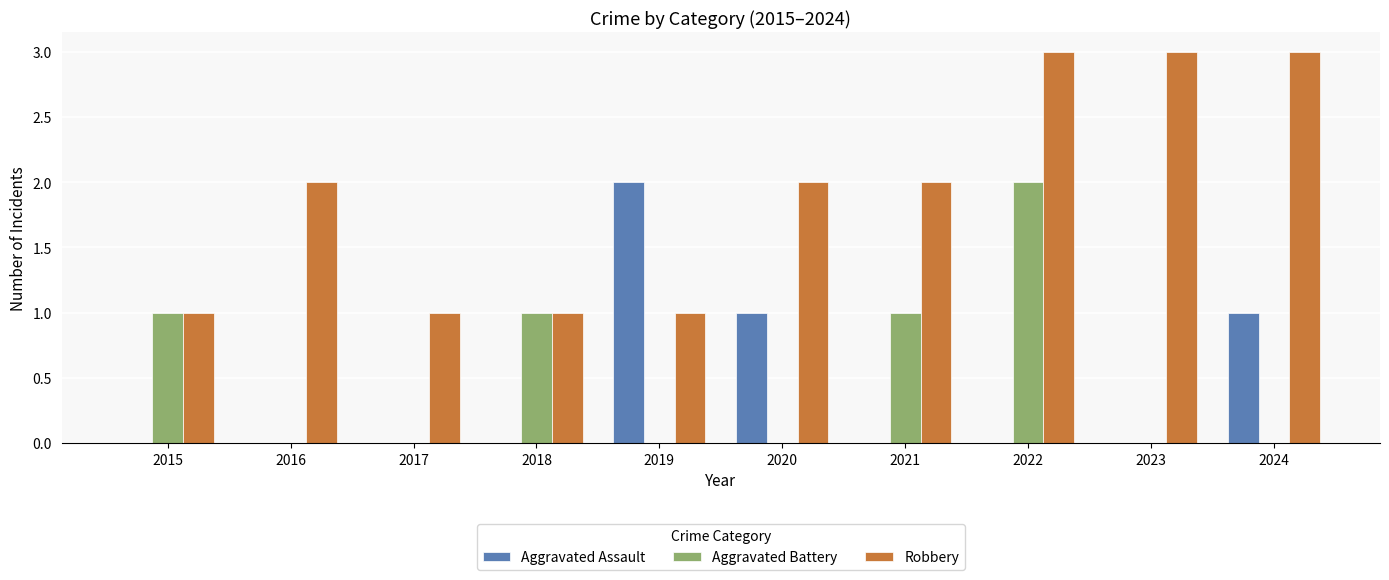

What is the sum of all Aggravated Assault values?

4